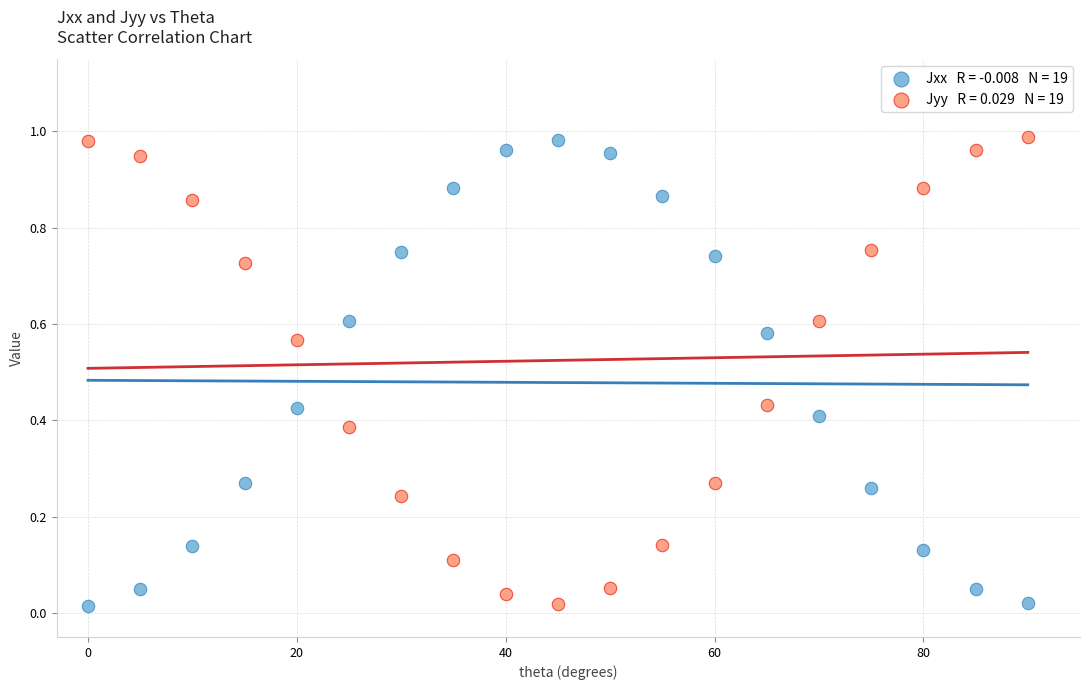

Across all data points, what is the range of X values (max minus min)?

90.0